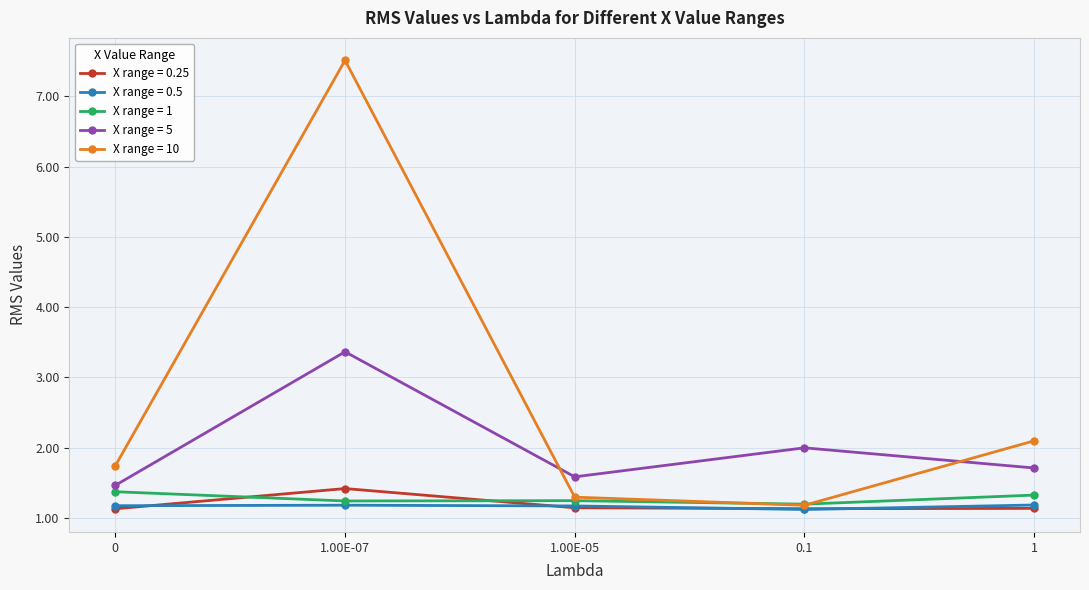

Which series changed the most between 0 and 1.00E-07?

X range = 10